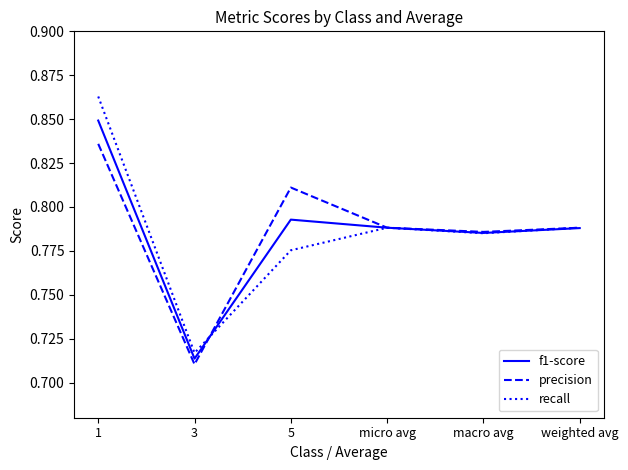

What position from the right is 3?

5